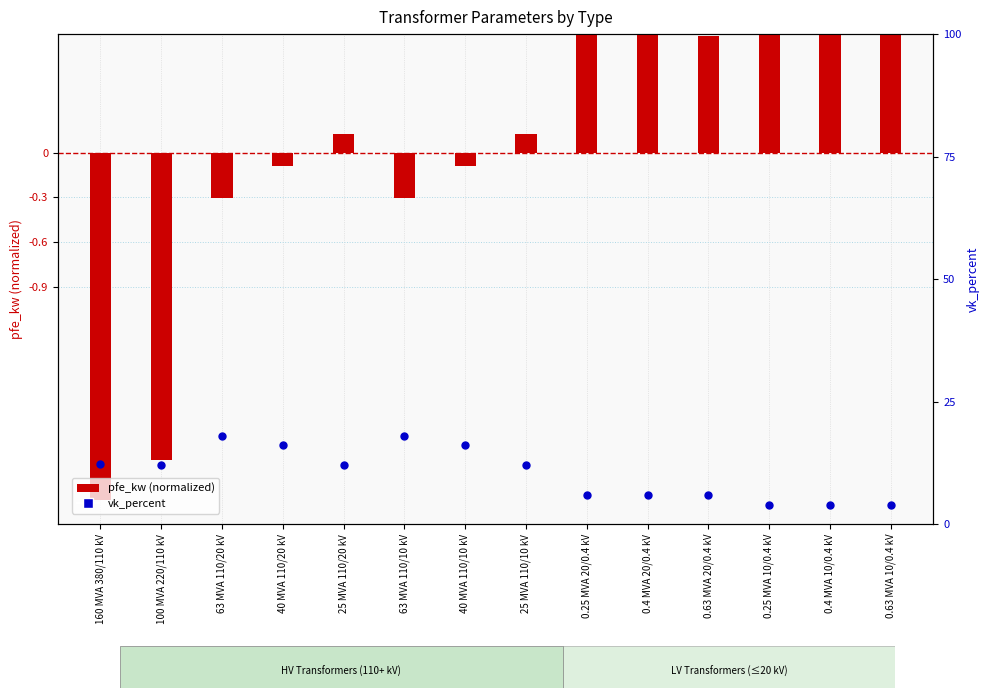

At which category is the sum across all series the highest?

63 MVA 110/20 kV